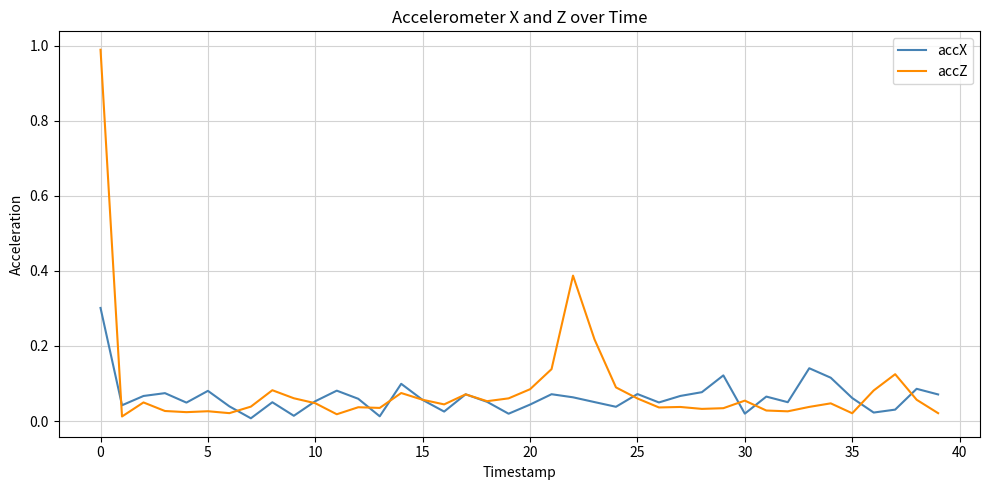

Which series has the widest spread of values?

accZ